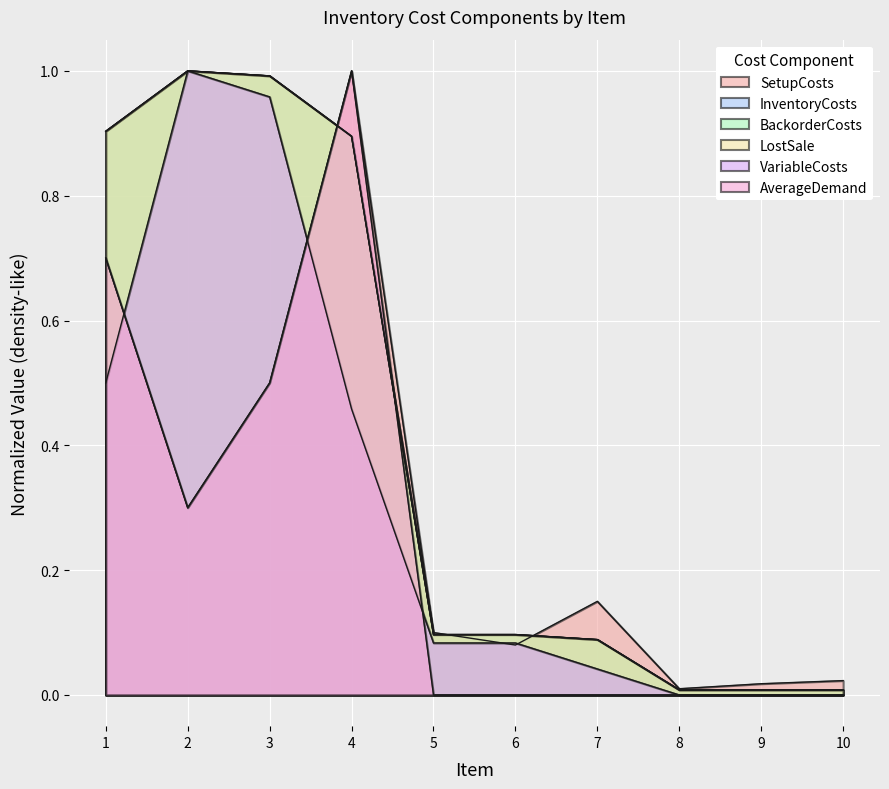

How many interior local peaks does the SetupCosts series have?

2